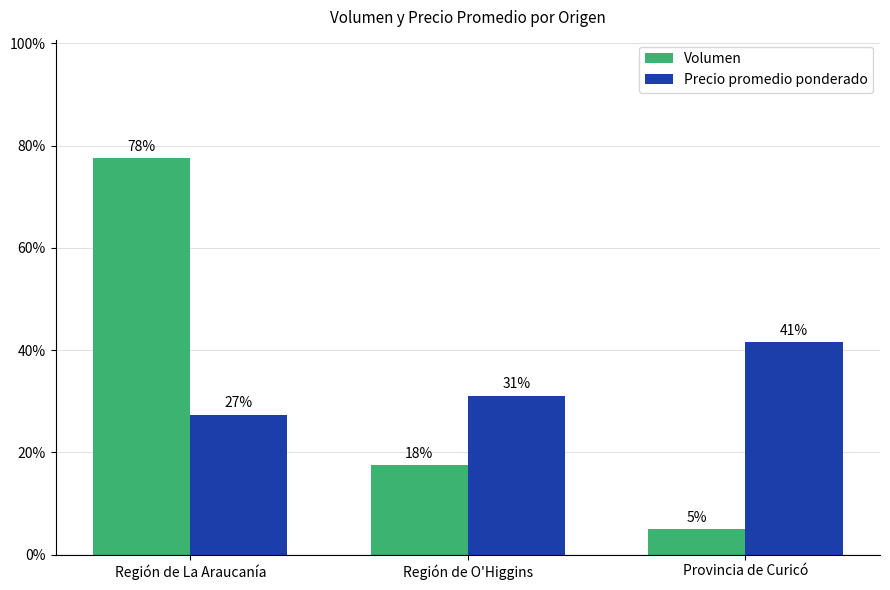

The Volumen series shows 0.8 at Región de La Araucanía. True or false?

True